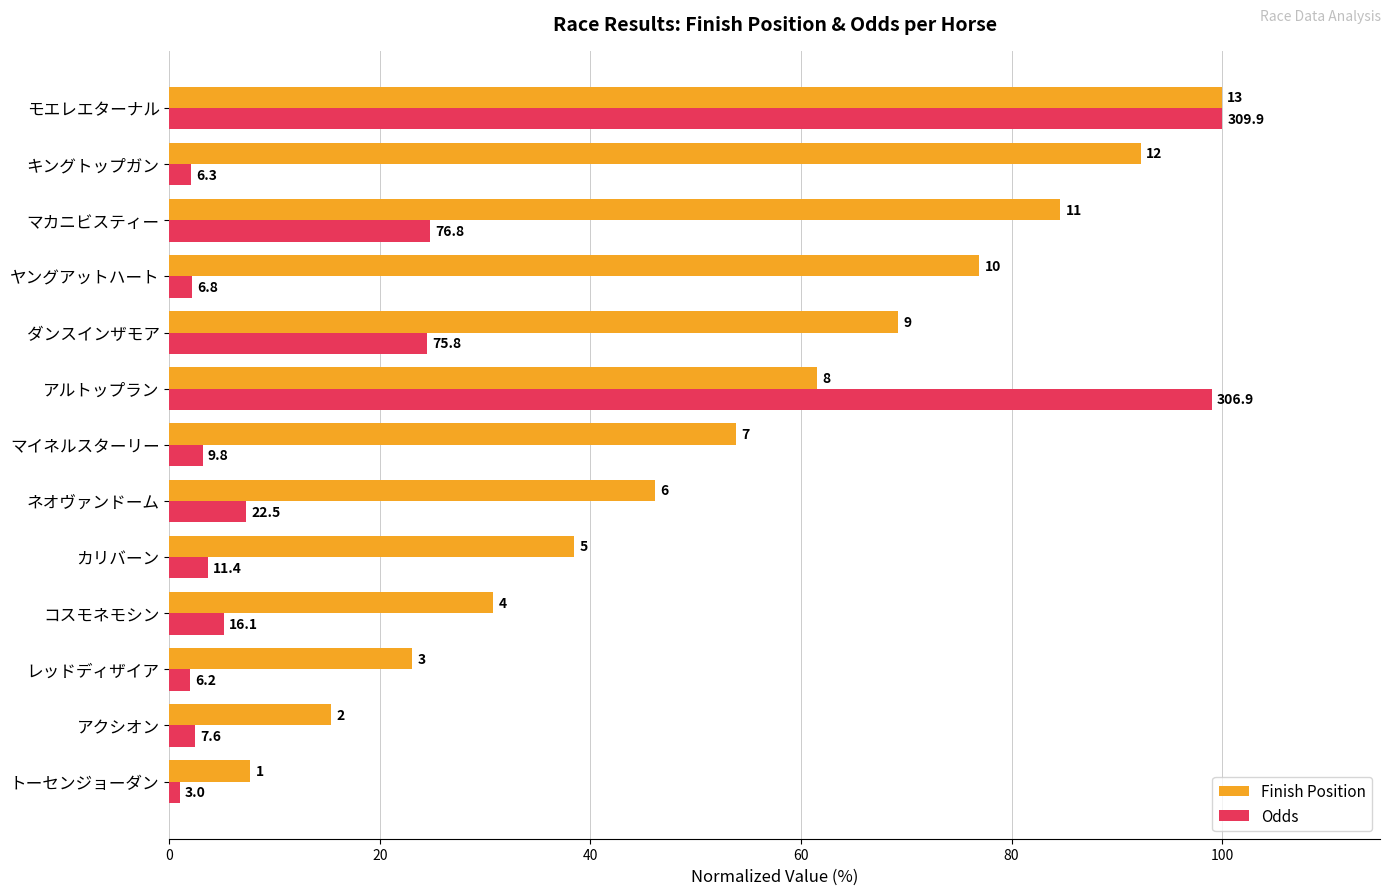

What are all the series names shown in the legend?

Finish Position, Odds